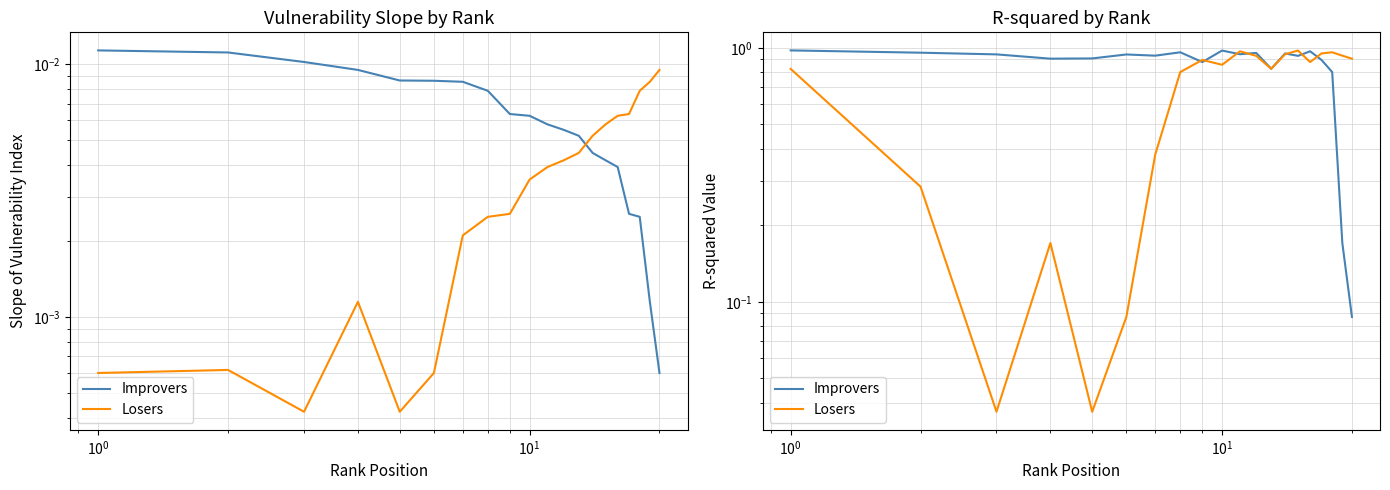

Rank the series at $\mathdefault{10^{1}}$ from lowest to highest value.

Losers, Improvers